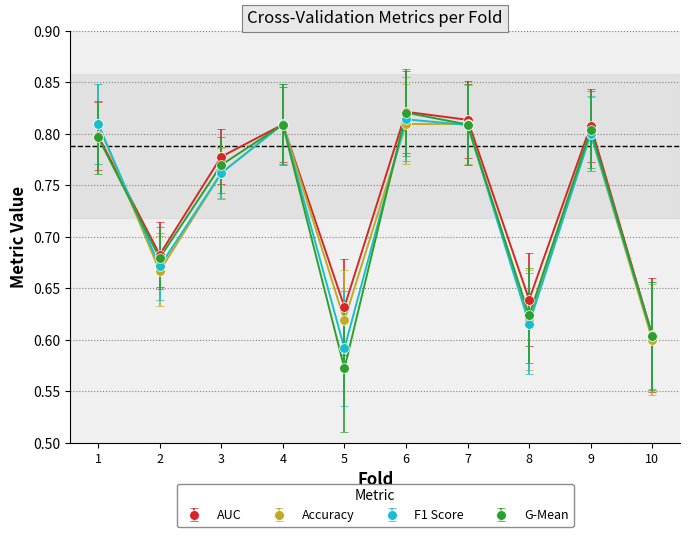

Between 6 and 10, which series saw the biggest shift?

AUC